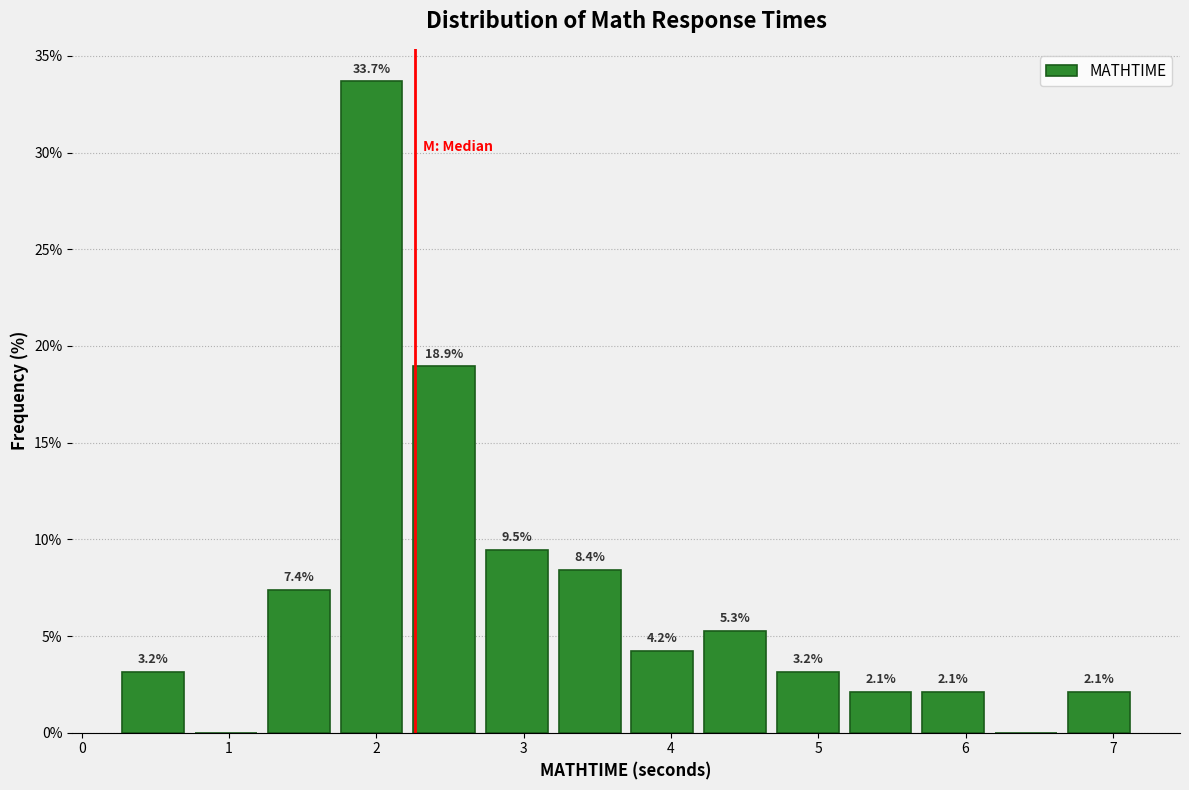

Which range on the x-axis has the tallest bar?

1.7 to 2.2